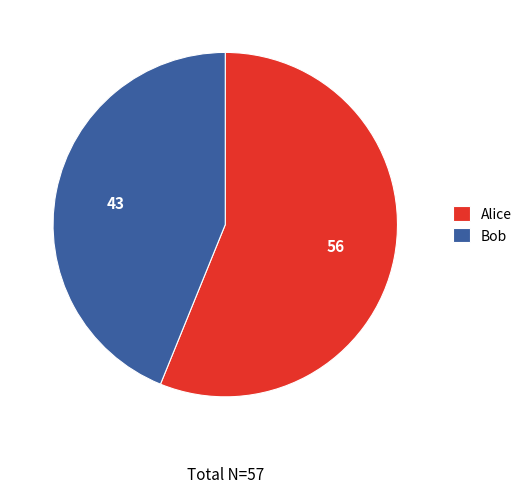

Which category has the biggest portion of the pie?

Alice